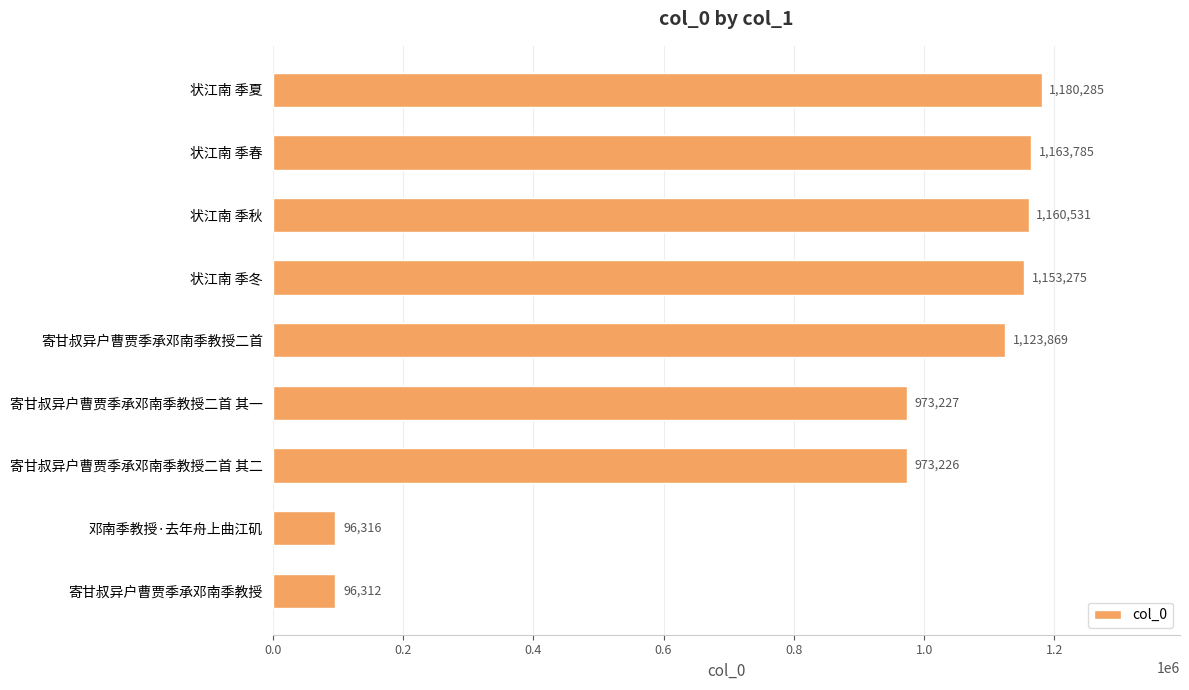

What is the difference between the second highest and second lowest values?

1067469